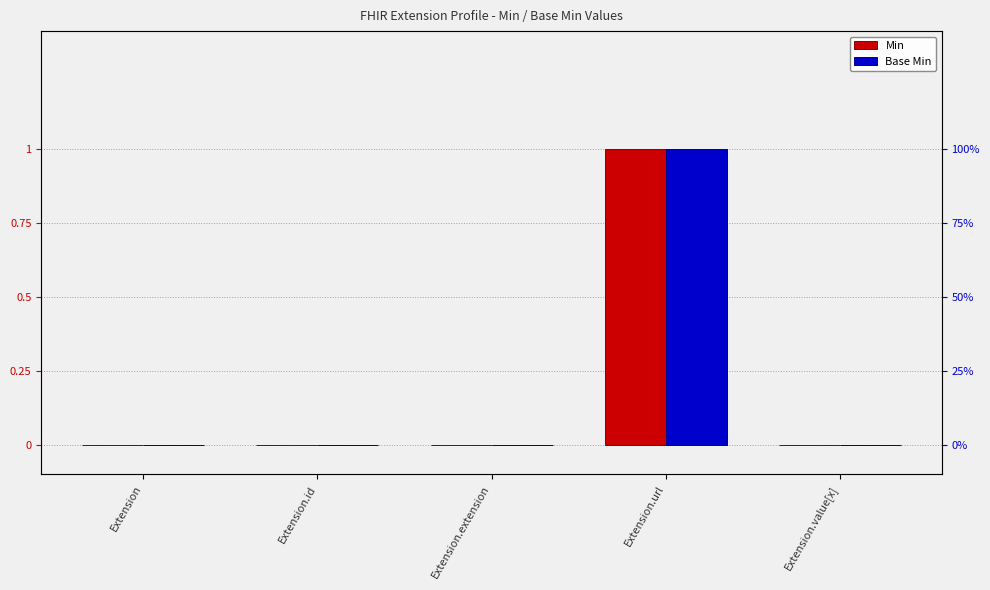

Which series has the largest range (max minus min)?

Min